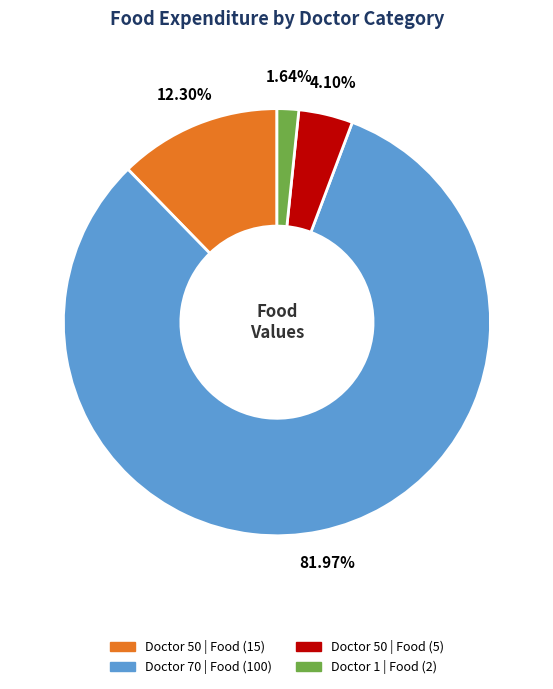

Does any single category account for the majority?

Yes